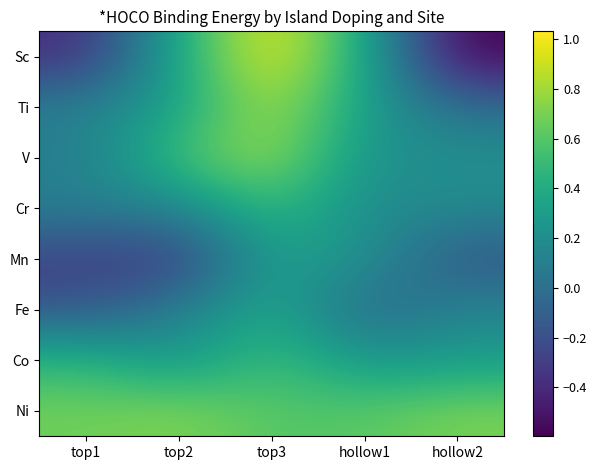

What is the total value across all series at top1?

0.6